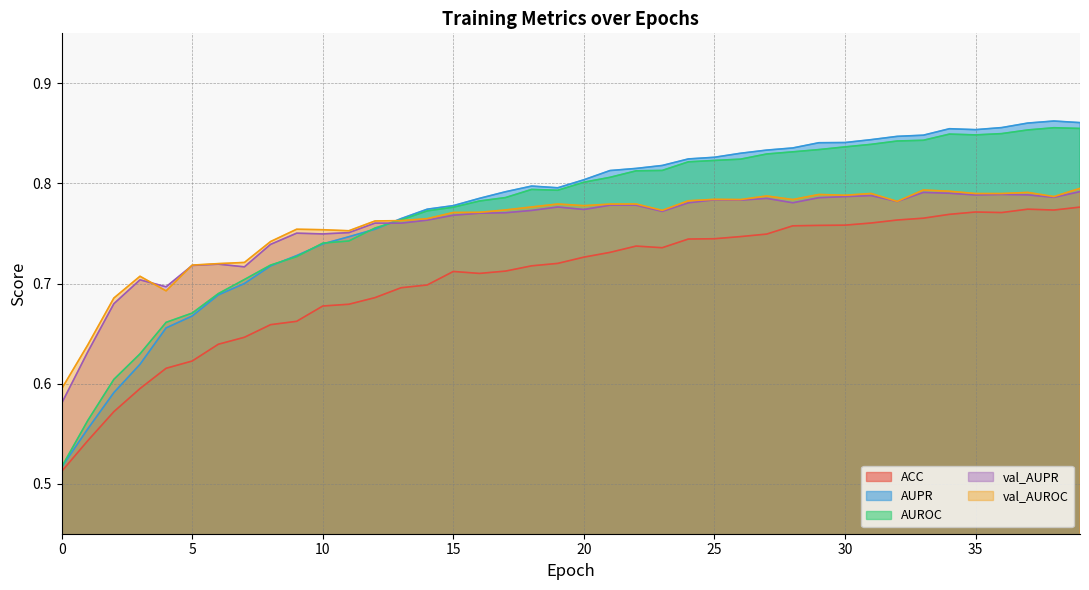

After their last crossing, which series has the higher values: val_AUROC or AUPR?

AUPR